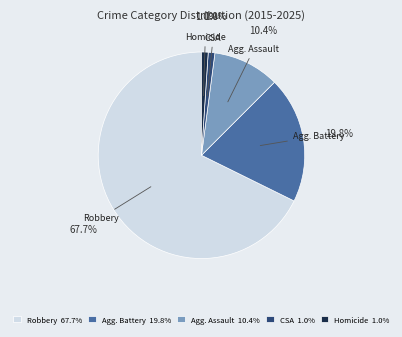

Approximately how many times larger is the value at Agg. Assault 10.4% compared to Agg. Battery 19.8%?

0.5